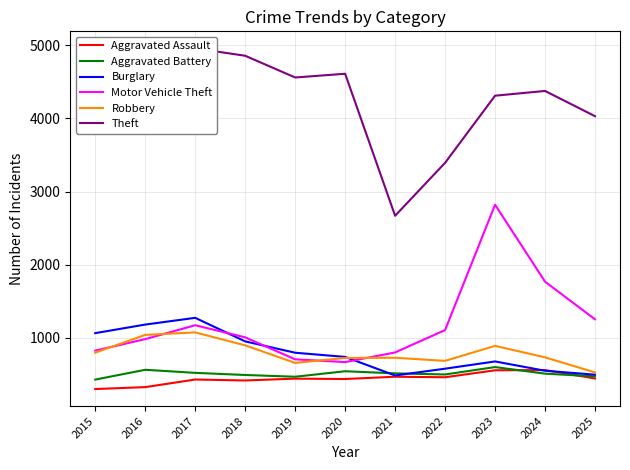

What is the value of the Theft point at the 4th from the left?

4856